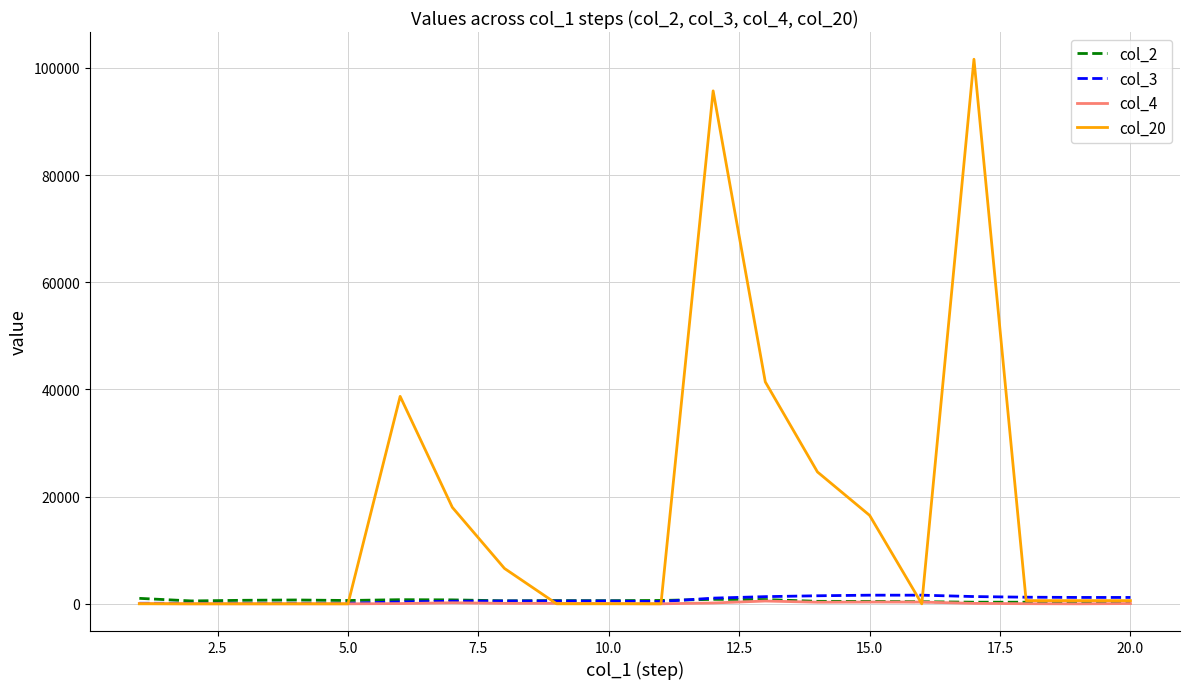

What are all the series names shown in the legend?

col_2, col_3, col_4, col_20